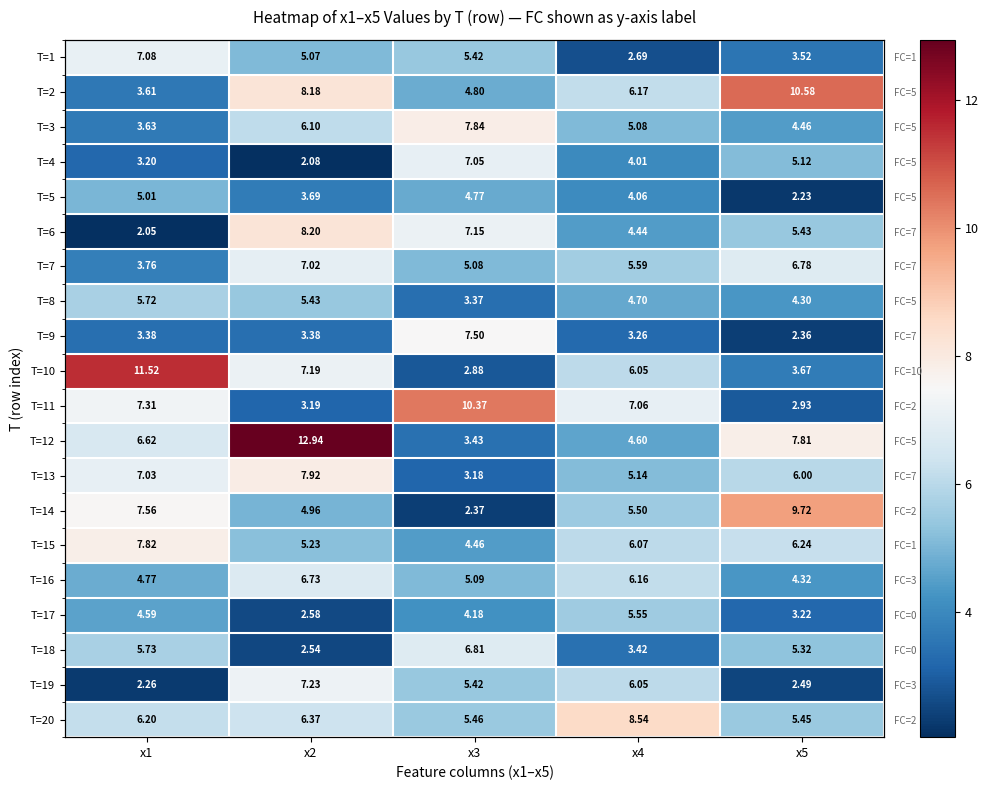

What is the sum of the T=4 values at x5 and x1?

8.3